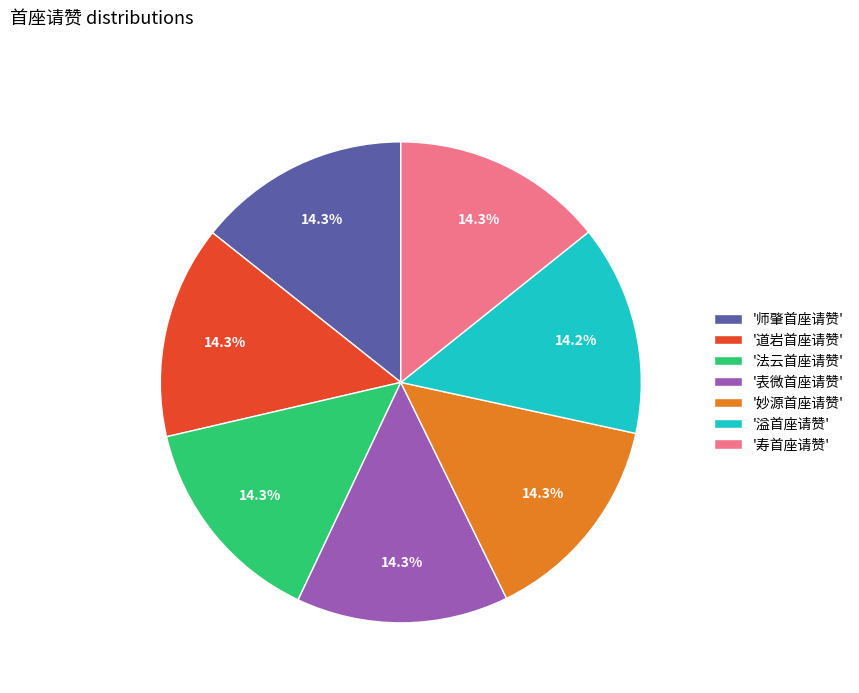

Does '道岩首座请赞' account for over 50% of the chart?

No